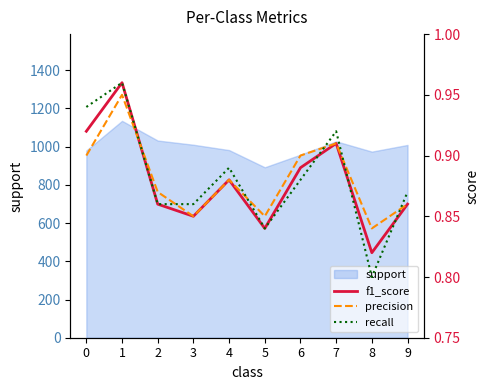

At 0, list the series in order from largest to smallest.

recall, f1_score, precision